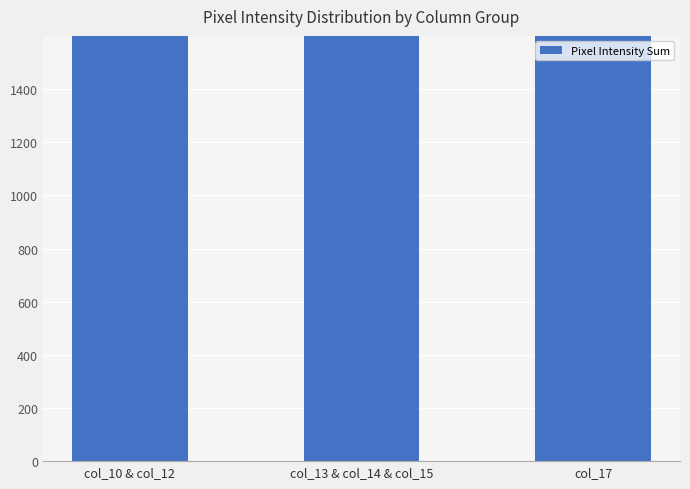

What is the greatest value displayed?

5153